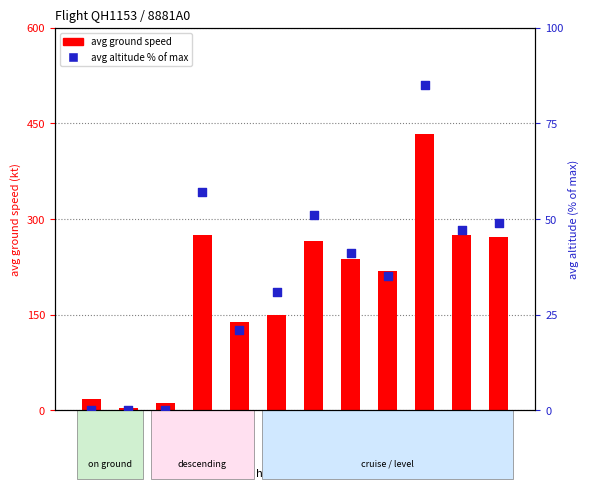

Is the value of avg ground speed at hdg=249° greater than the value of avg altitude % of max at hdg=209°?

Yes